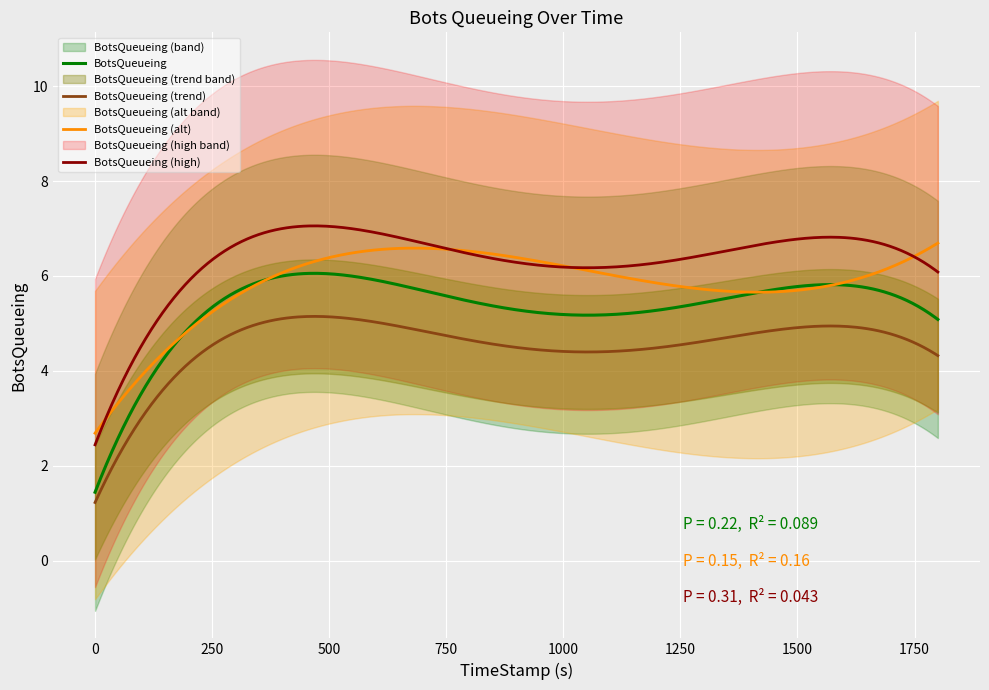

What is the average value?

5